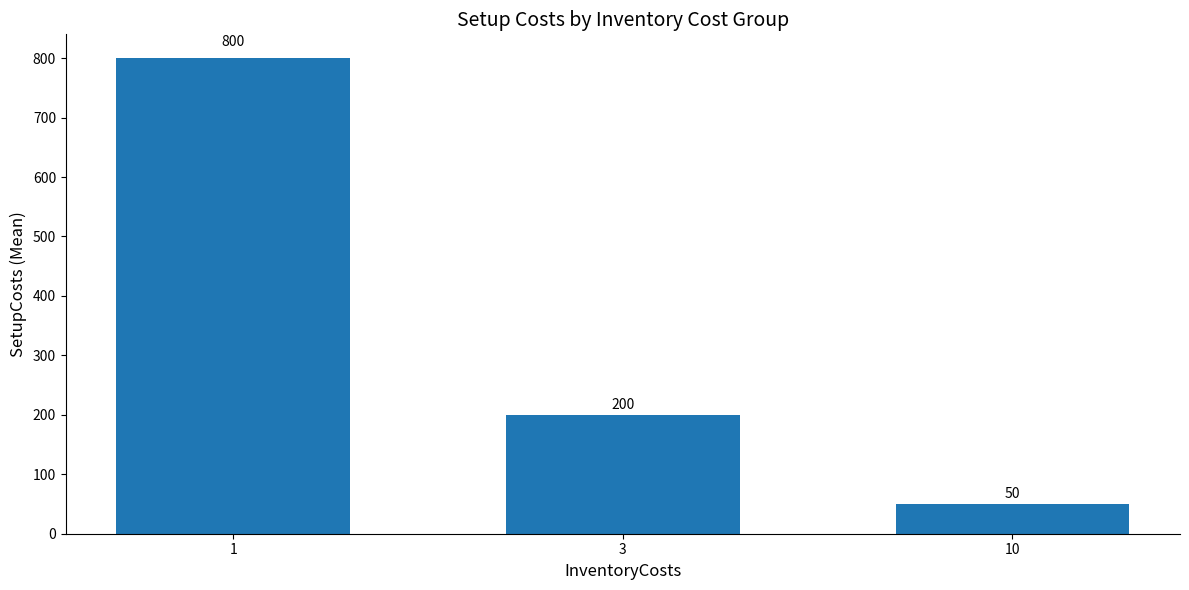

What is the value of the 2nd bar from the left?

200